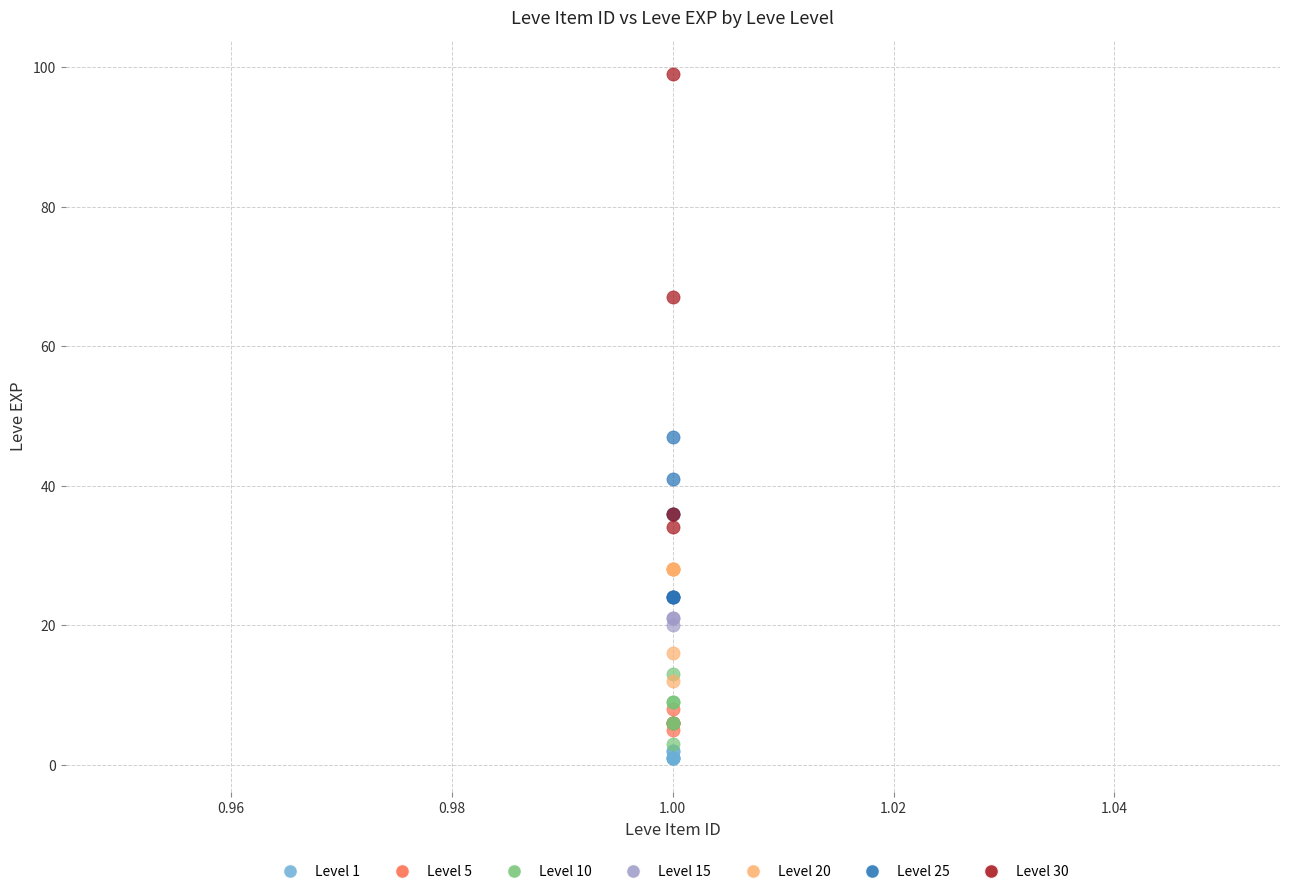

What are all the series names shown in the legend?

Level 1, Level 5, Level 10, Level 15, Level 20, Level 25, Level 30